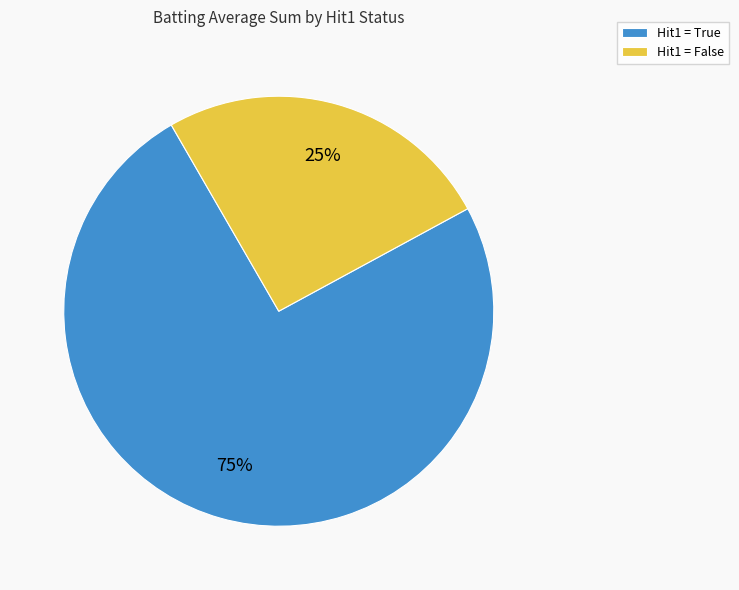

Count the number of slices in the pie.

2